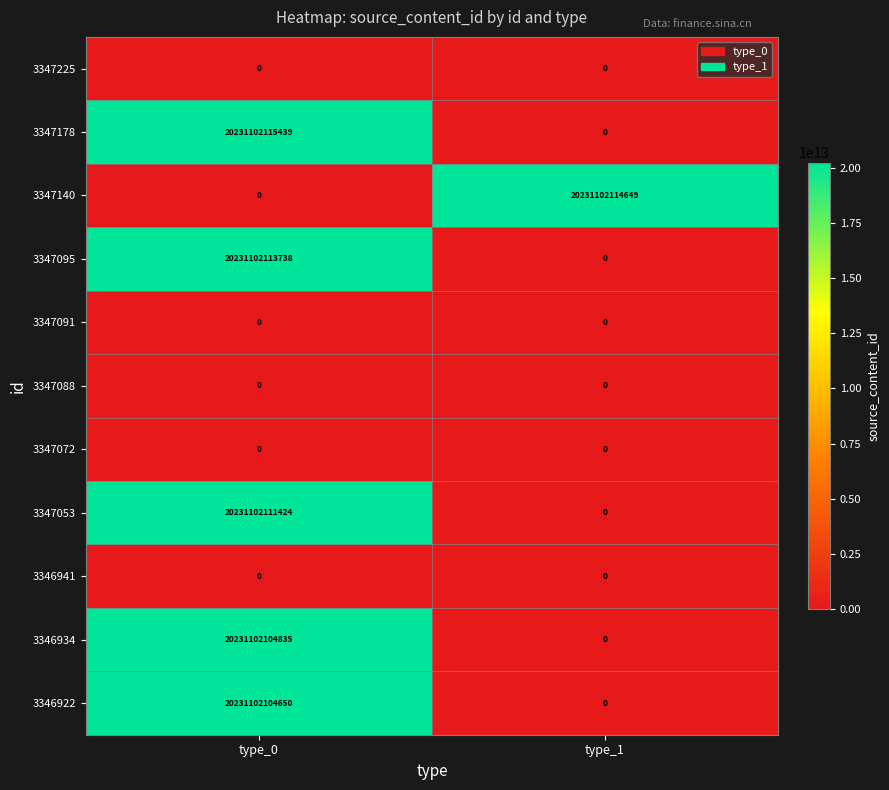

Which series has the largest total across all categories?

3347178